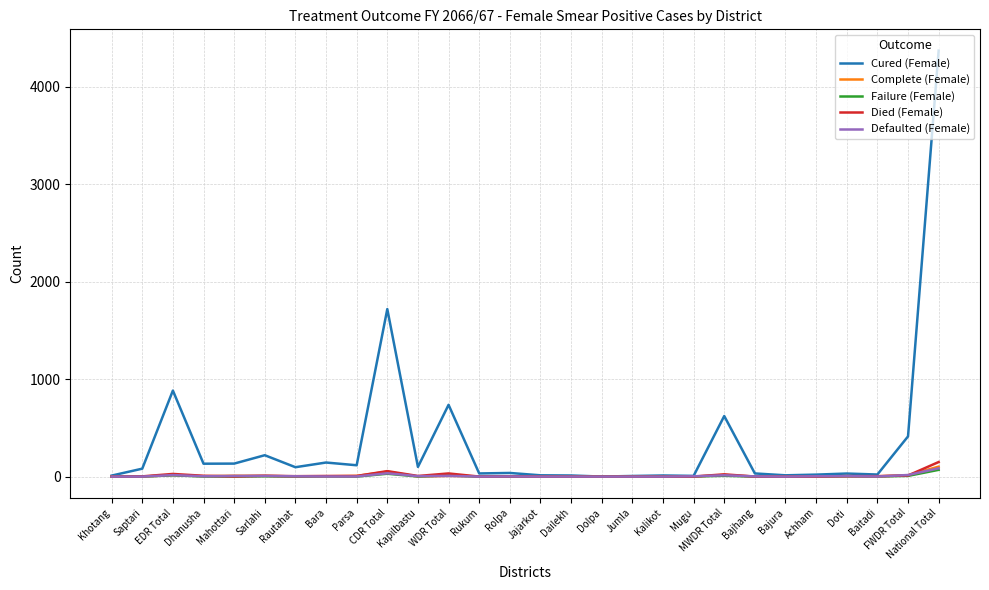

Which series has the largest total across all categories?

Cured (Female)